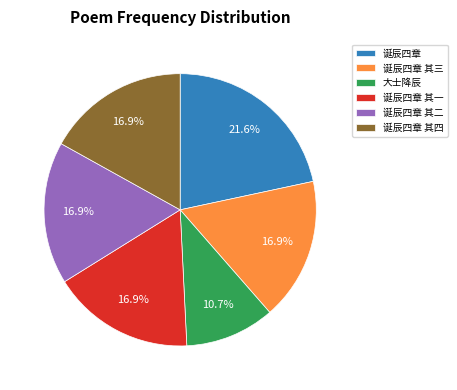

What portion of the pie excludes 诞辰四章 其四?

83.1%